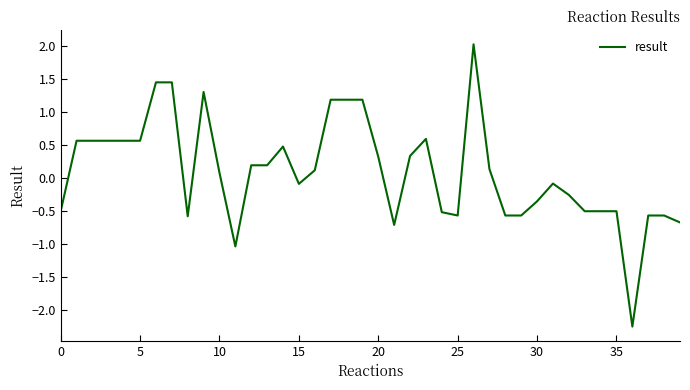

True or false: the data has more than 0 interior local peaks.

True